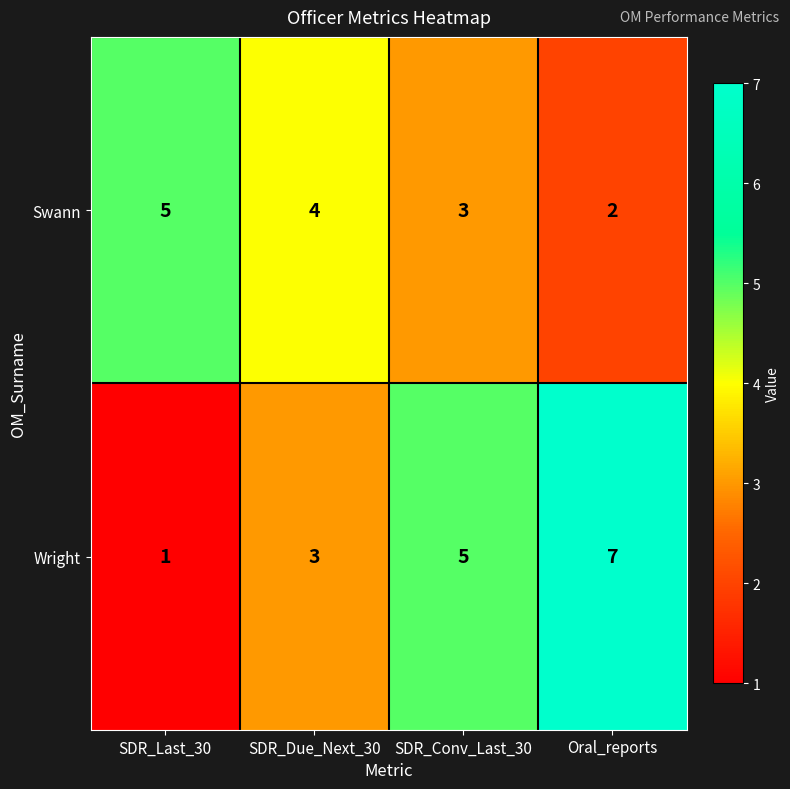

What is the smallest value displayed?

1